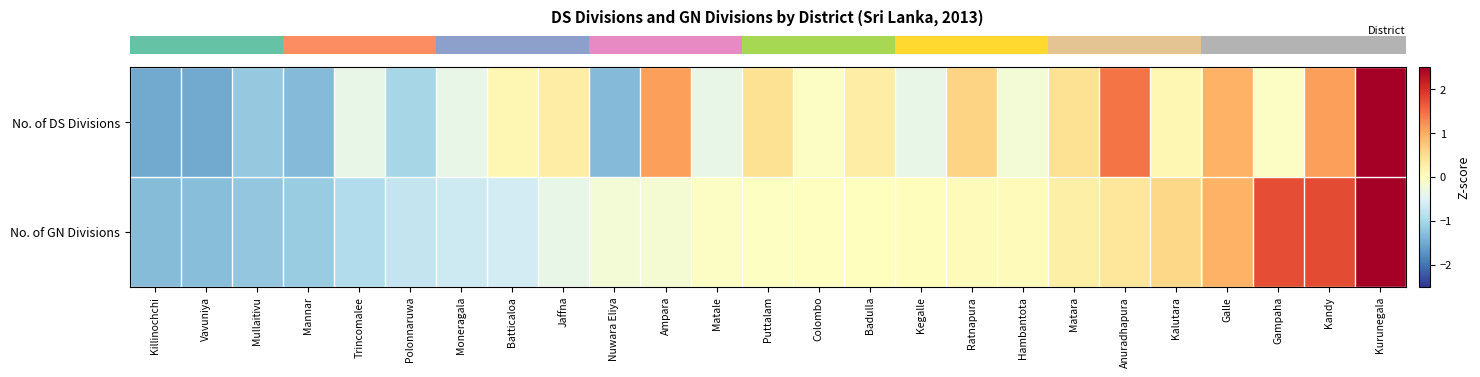

At how many categories does at least one series exceed 1?

5